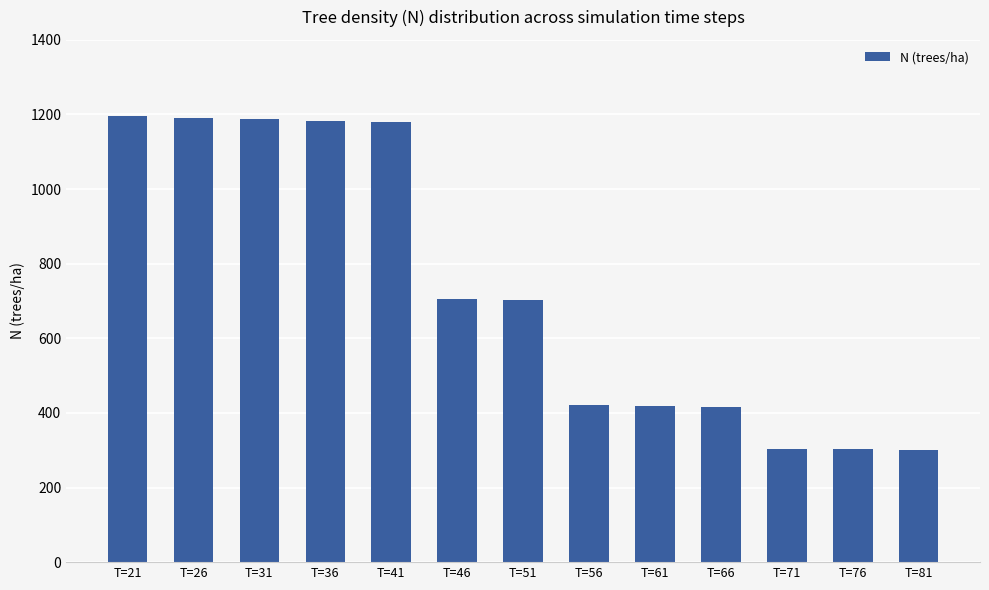

What is the ratio of the value at T=71 to the value at T=61?

0.7